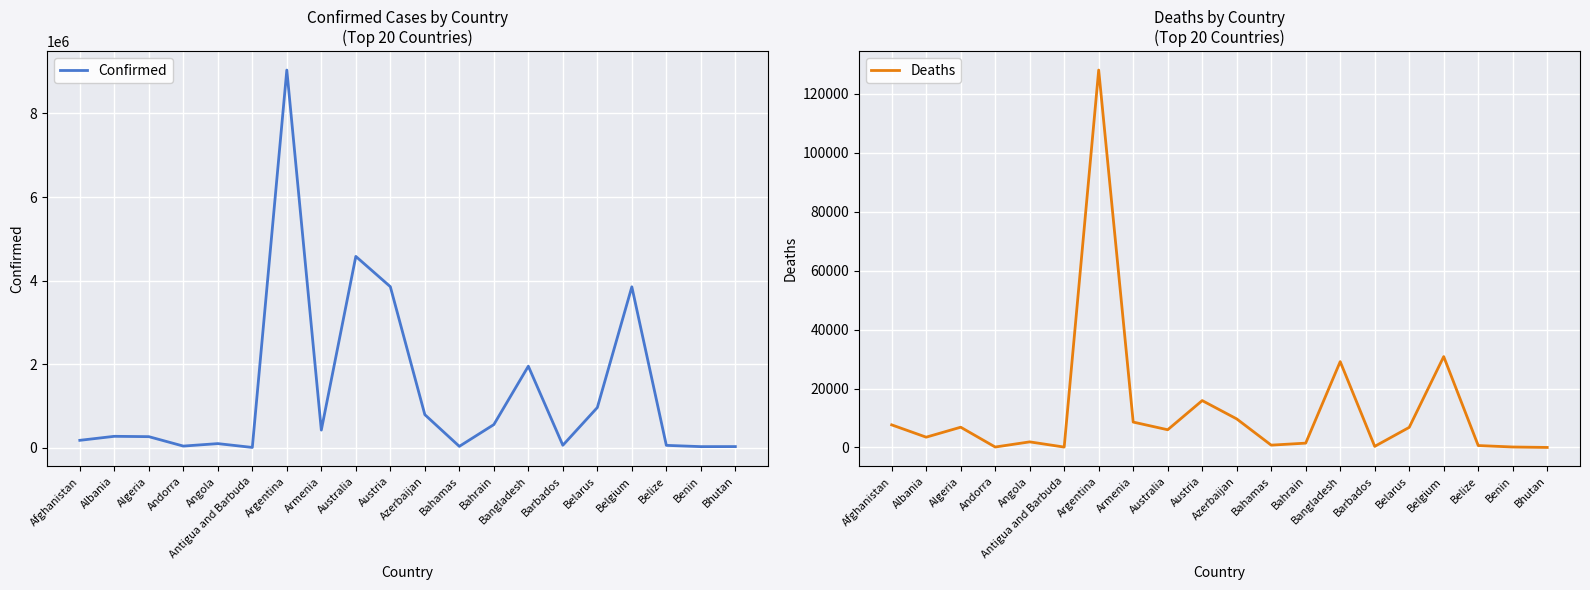

Which label corresponds to the largest value in the chart?

Argentina